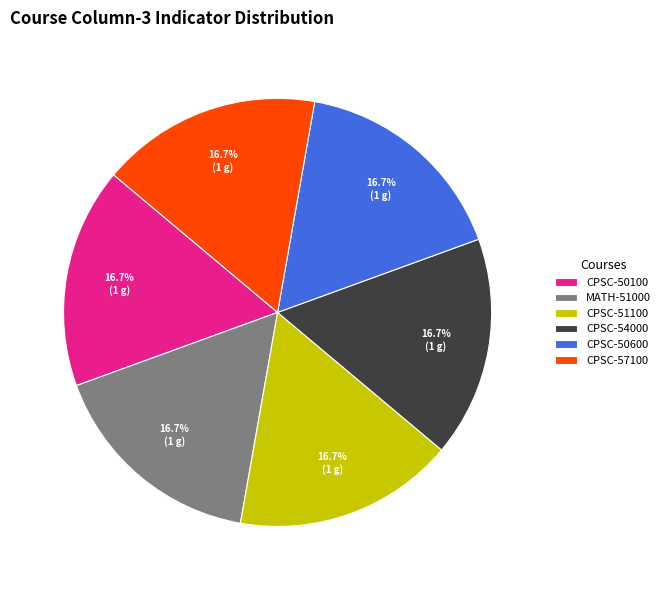

Approximately how many times larger is the value at CPSC-54000 compared to CPSC-51100?

1.0